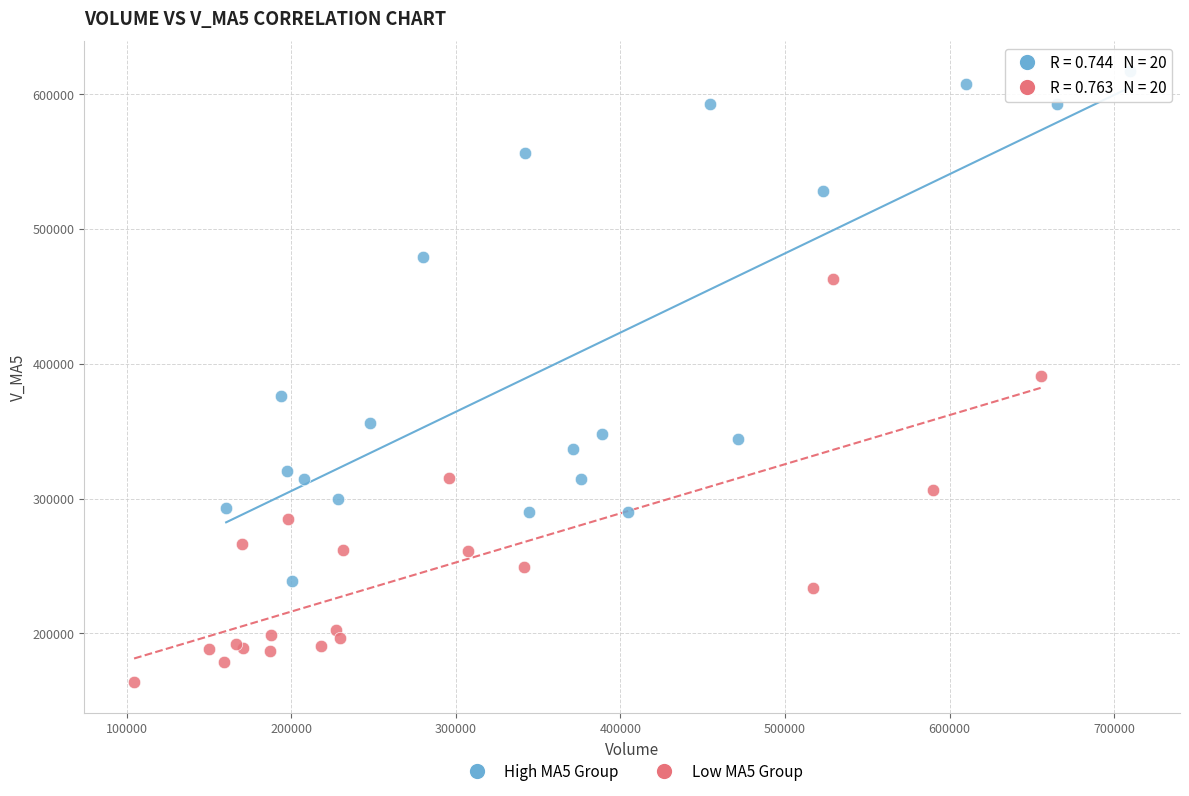

Which series reaches the maximum Y coordinate?

High MA5 Group